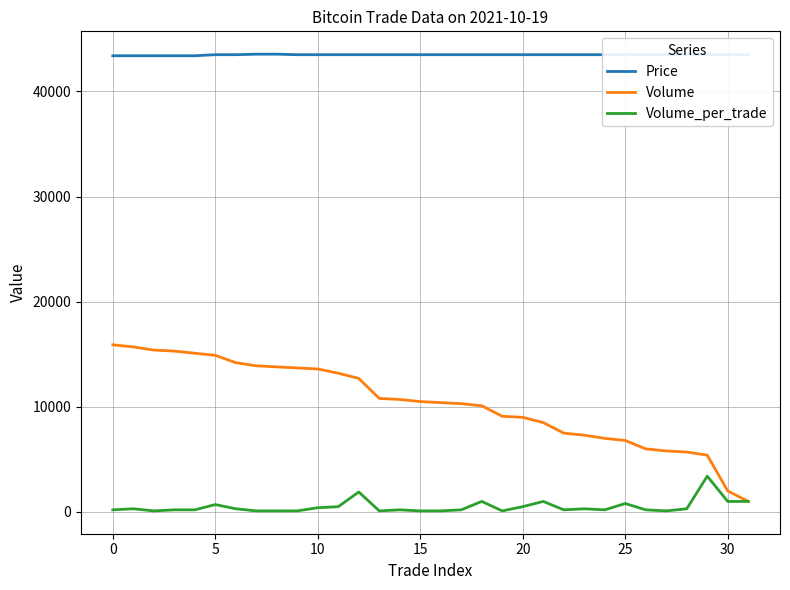

Rank the series by their average value, from highest to lowest.

Price, Volume, Volume_per_trade